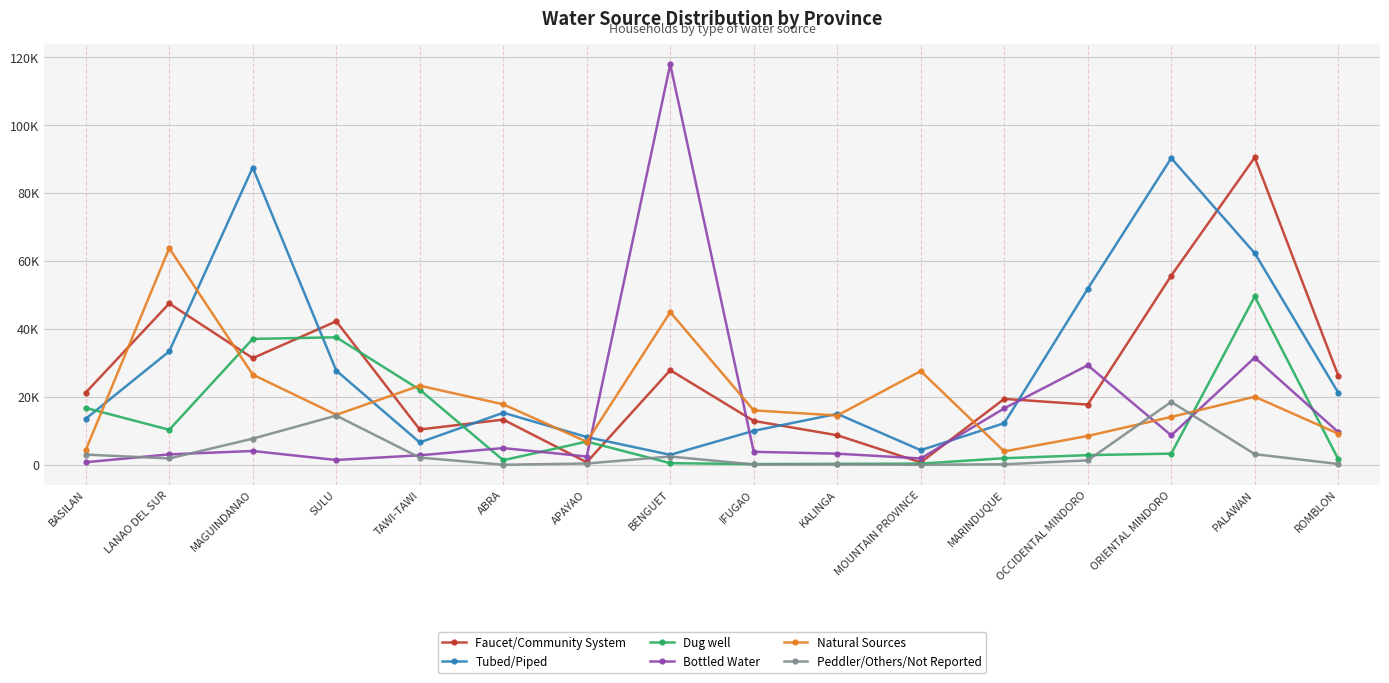

What are all the series names shown in the legend?

Faucet/Community System, Tubed/Piped, Dug well, Bottled Water, Natural Sources, Peddler/Others/Not Reported